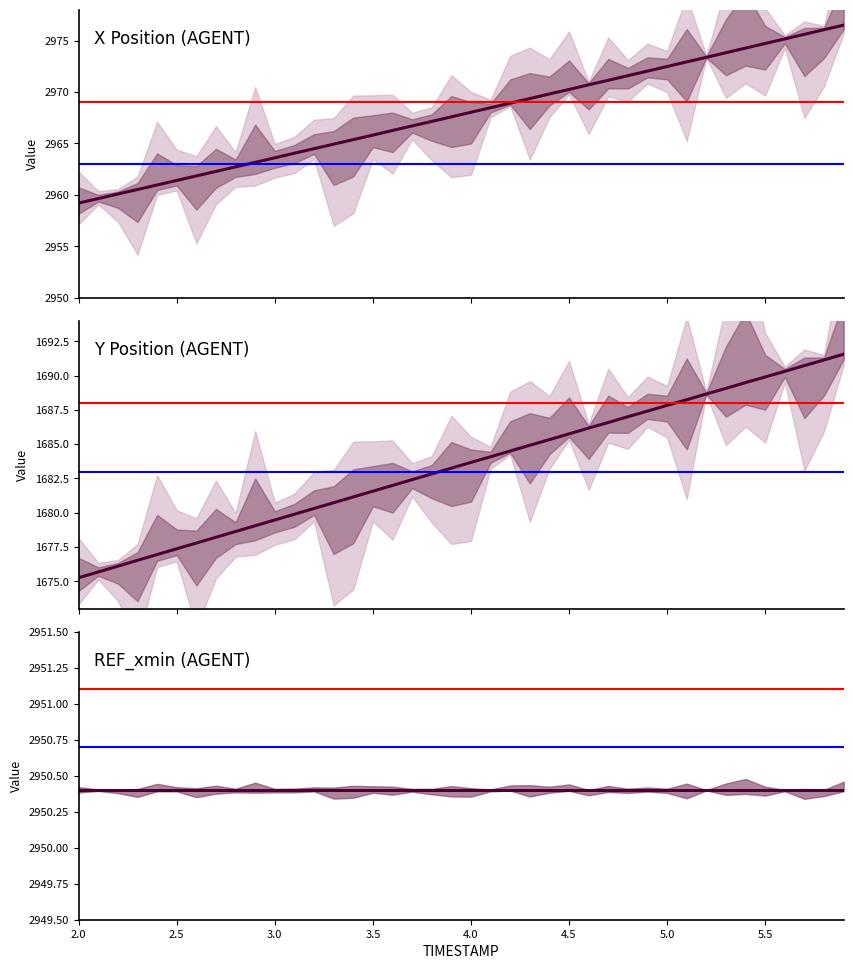

Does the chart have visible grid lines?

No